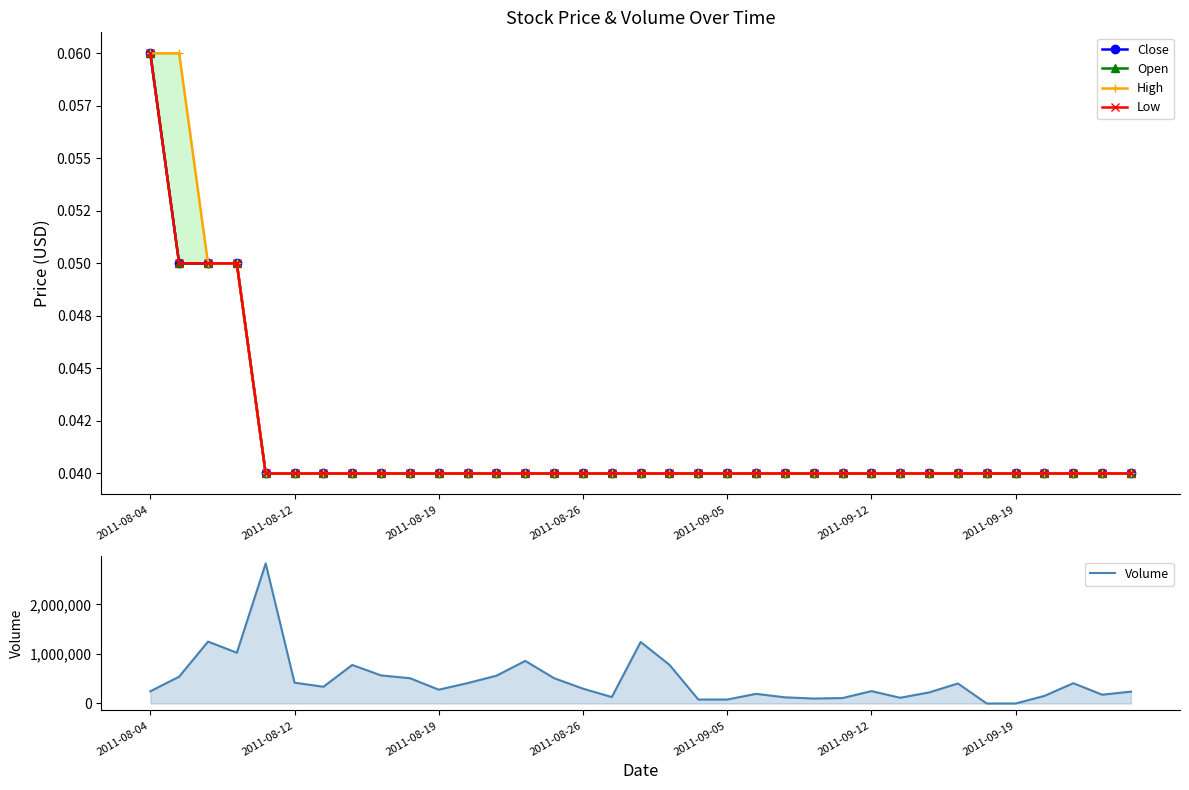

Which has a higher value, 10 or 16?

10